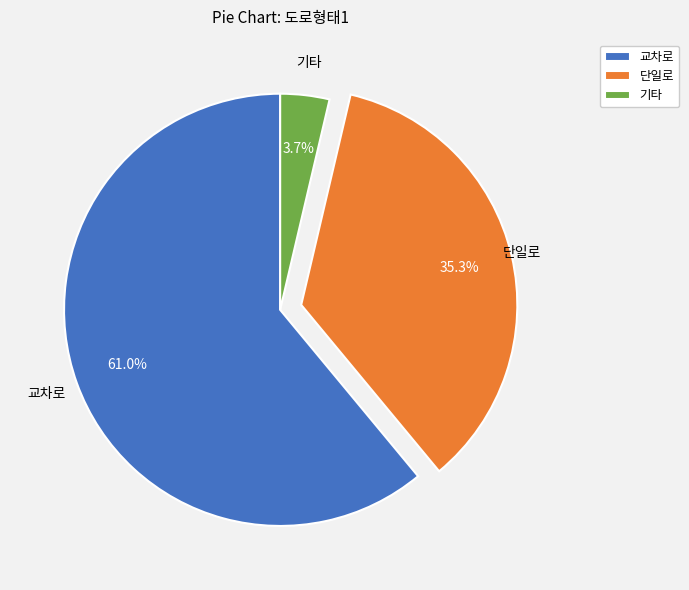

To the nearest percent, what is the combined percentage of 교차로 and 기타?

65%